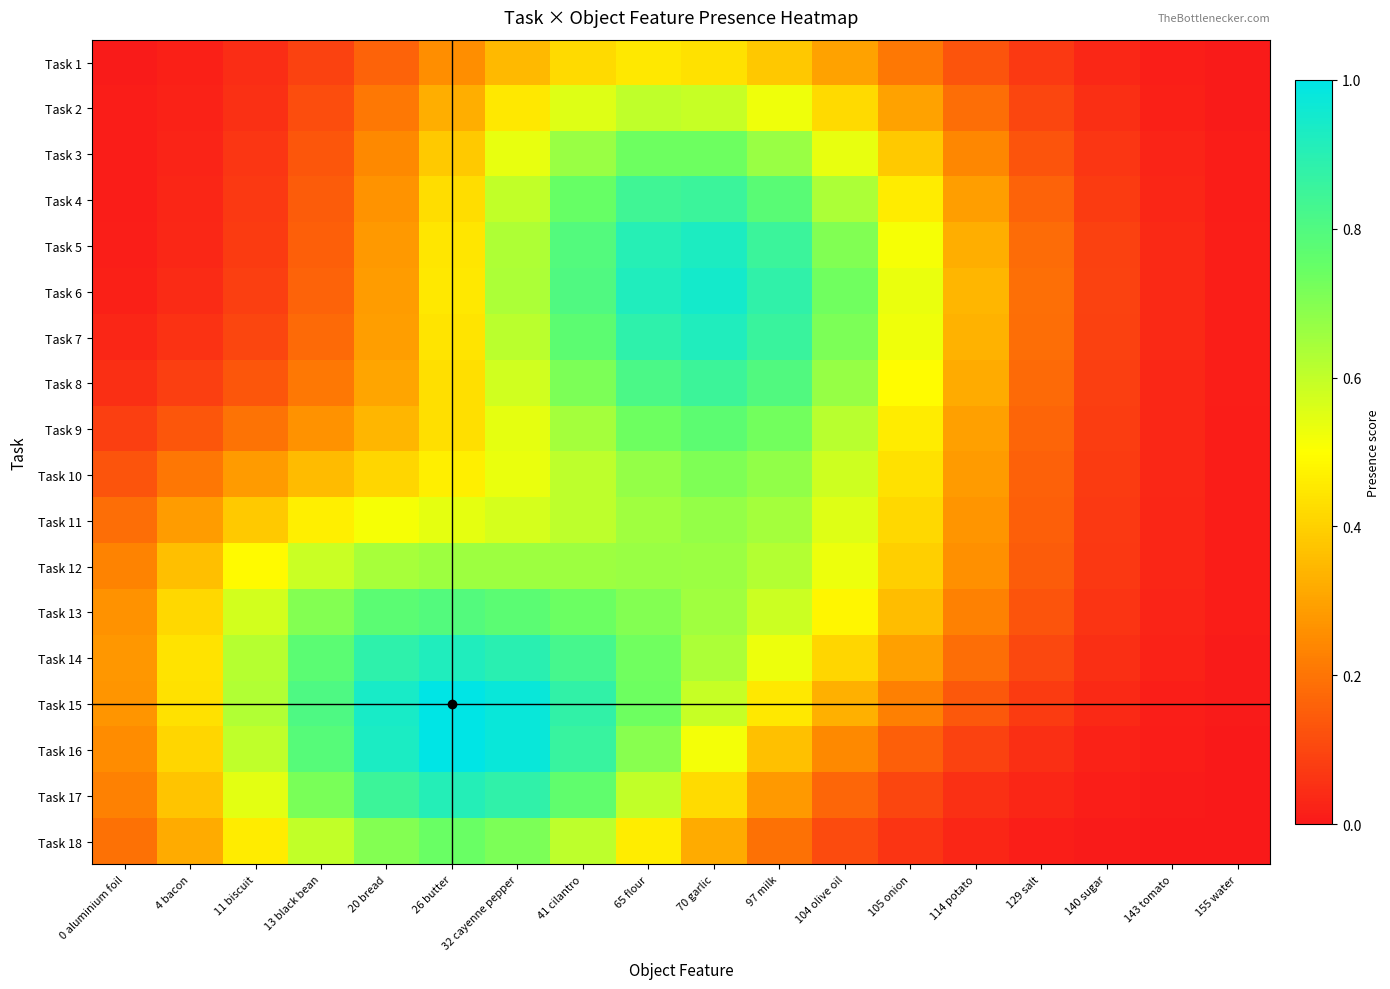

Rank the series by their maximum value, from lowest to highest.

Task 1, Task 2, Task 12, Task 11, Task 10, Task 3, Task 18, Task 9, Task 13, Task 8, Task 4, Task 17, Task 7, Task 14, Task 5, Task 6, Task 16, Task 15